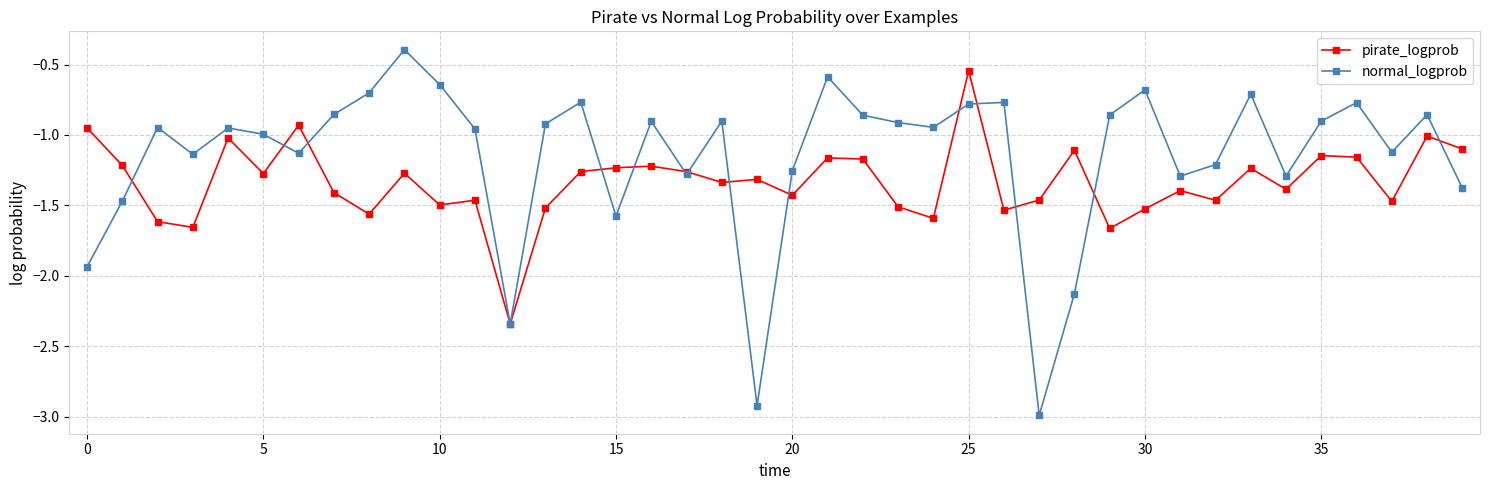

Which series has the largest total across all categories?

normal_logprob